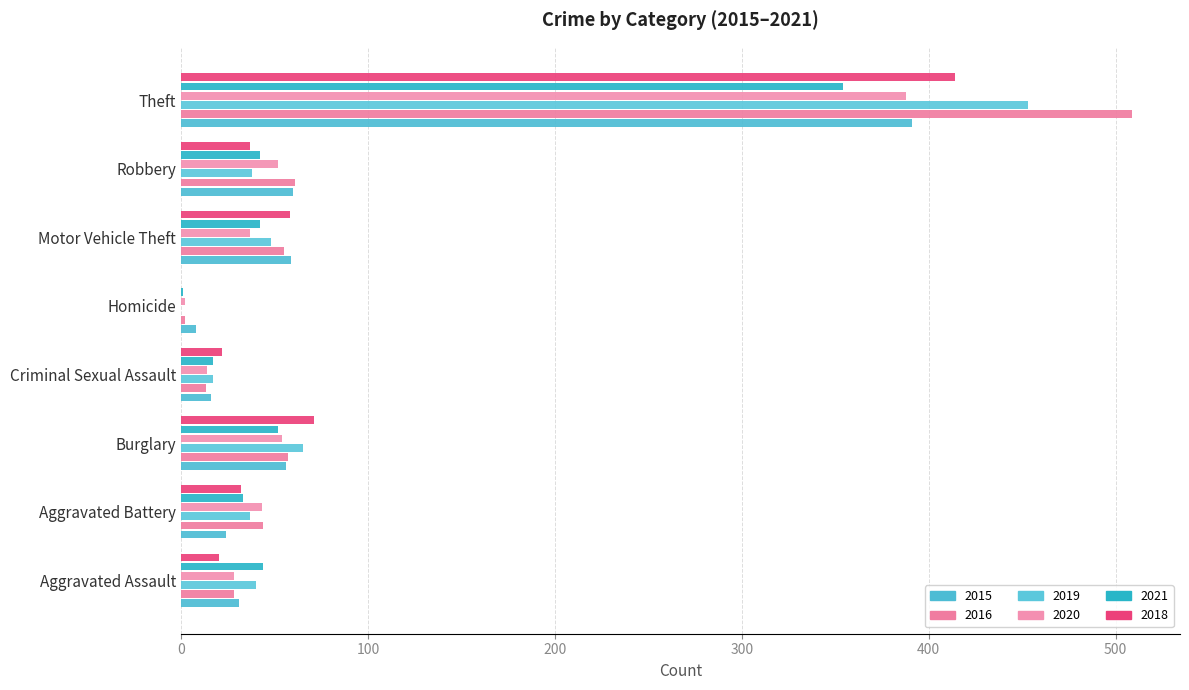

Count the number of data series in this chart.

6